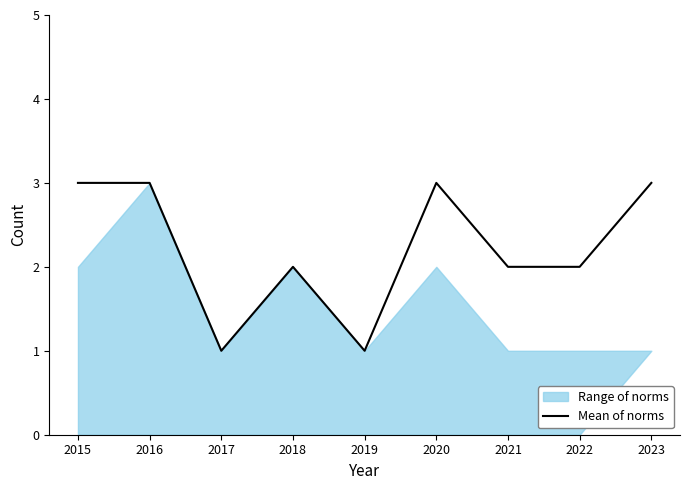

How many interior local peaks (higher than both neighbors) does the data have?

2